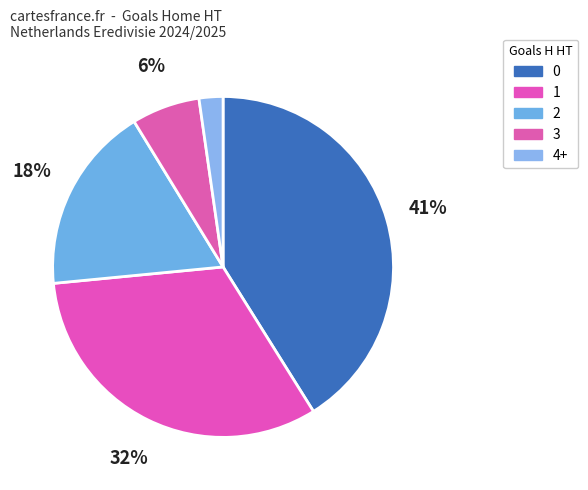

How many segments does this pie chart have?

5